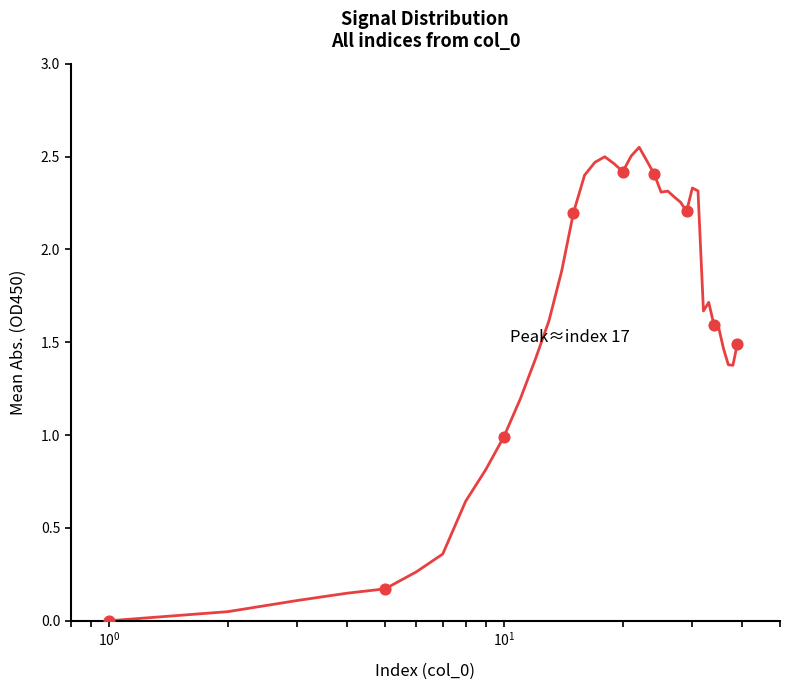

Does the chart have visible grid lines?

No